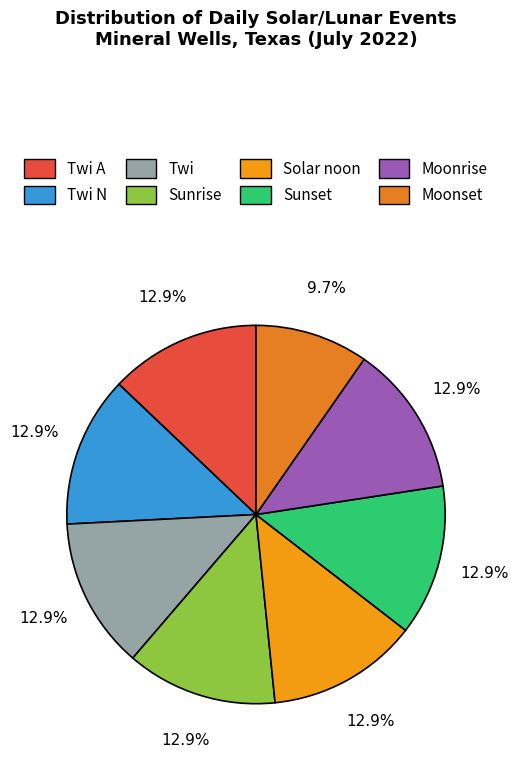

Count the number of slices in the pie.

8